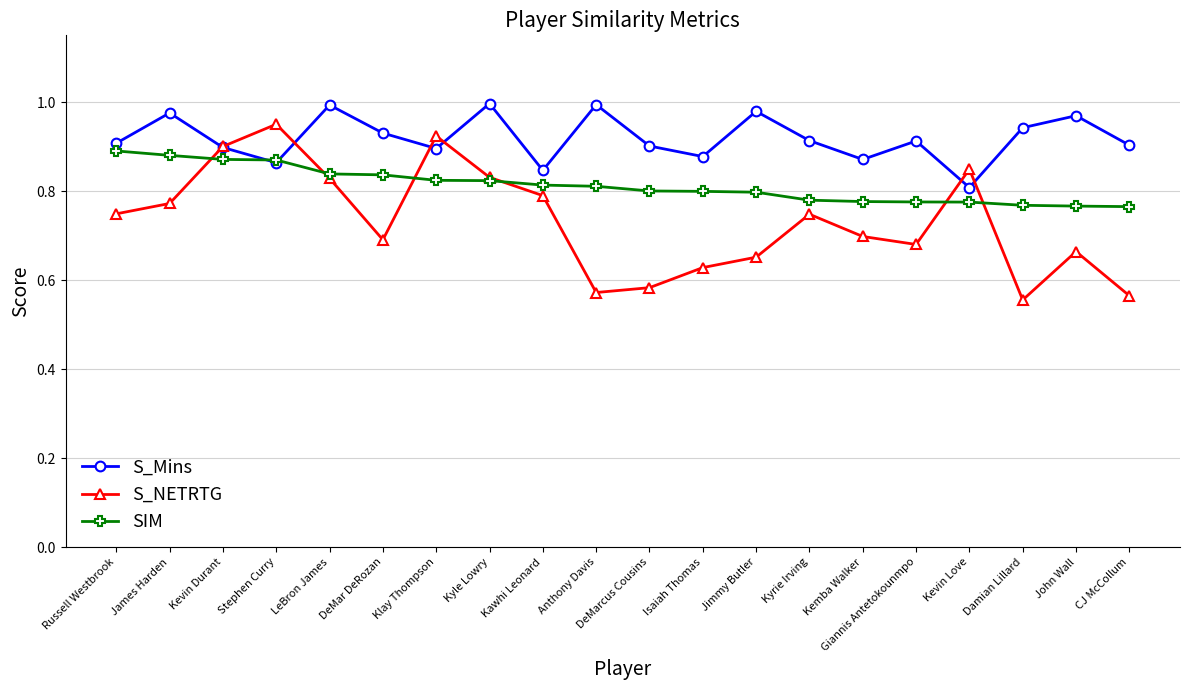

At which category does S_NETRTG reach its first local peak?

Stephen Curry